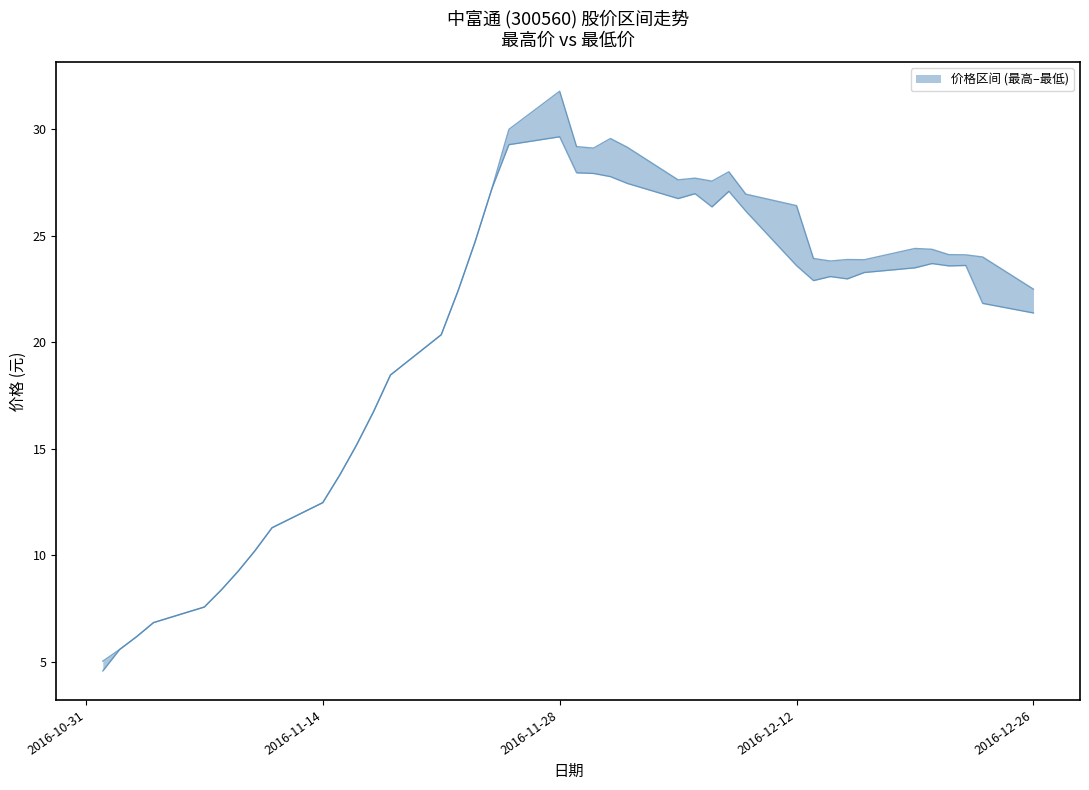

How many interior local valleys does the 最低 series have?

5